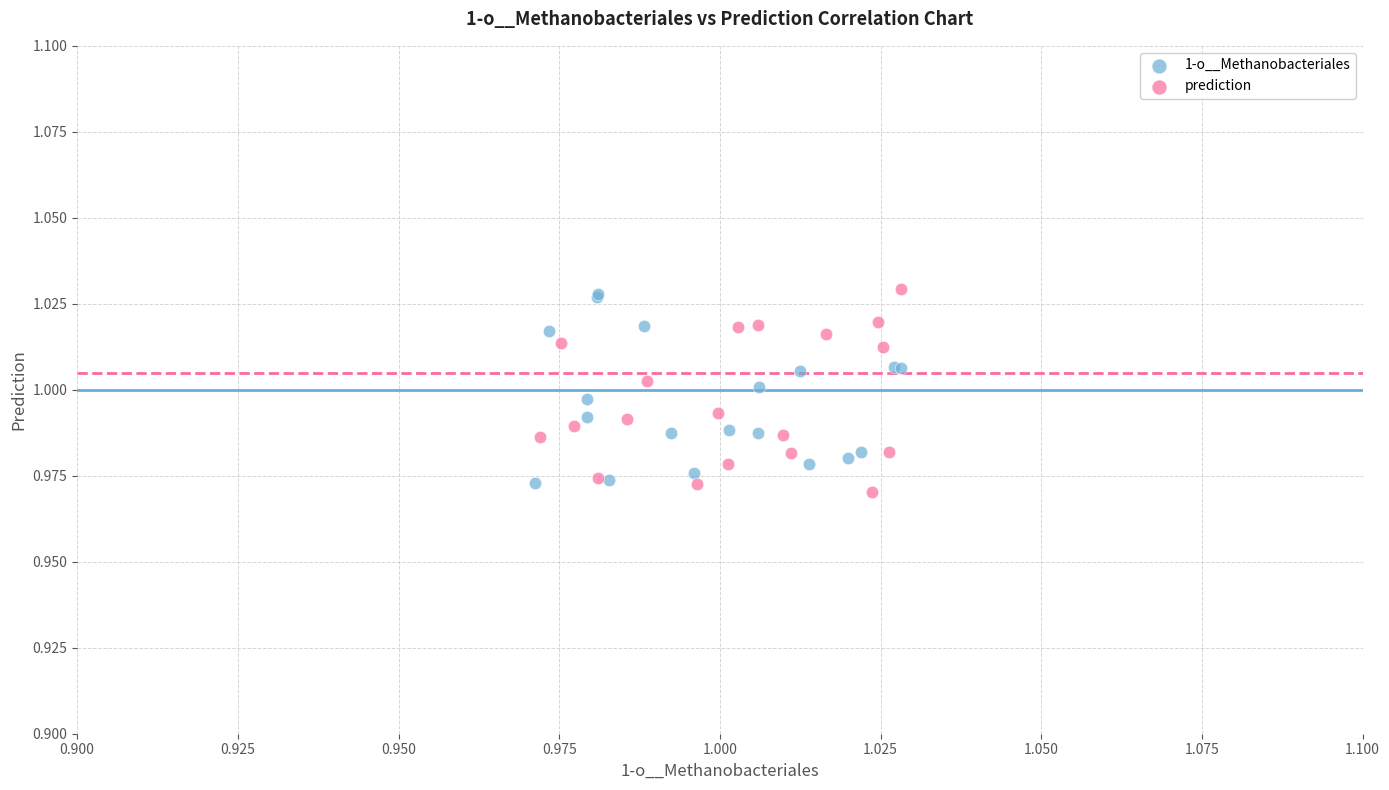

What are all the series names shown in the legend?

1-o__Methanobacteriales, prediction